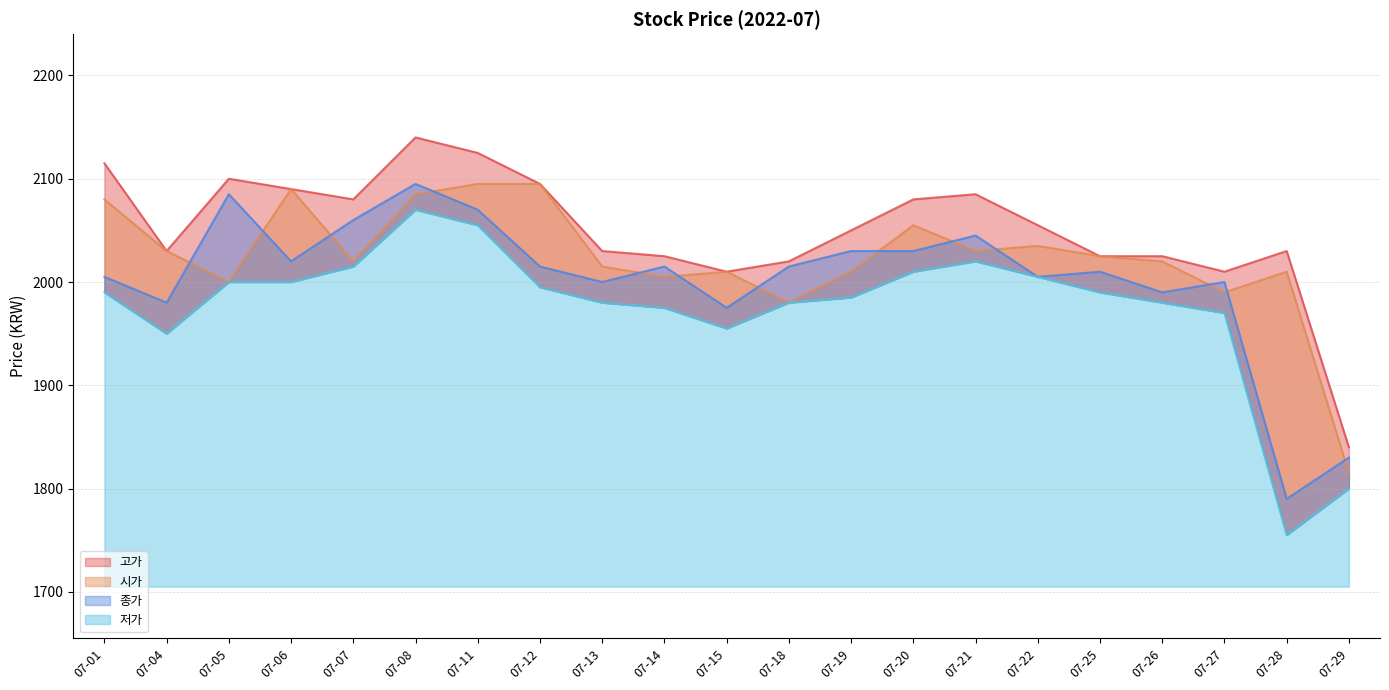

Which category has the lowest value across all series?

07-28